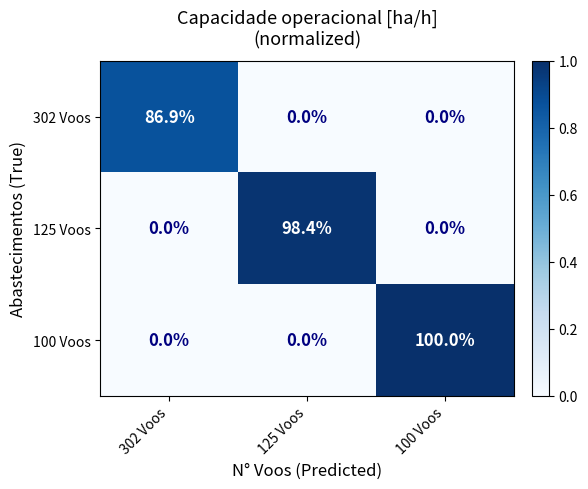

Reading right to left, transcribe all the data shown in this chart.

302 Voos: 0.0	0.0	86.9
125 Voos: 0.0	98.4	0.0
100 Voos: 100.0	0.0	0.0